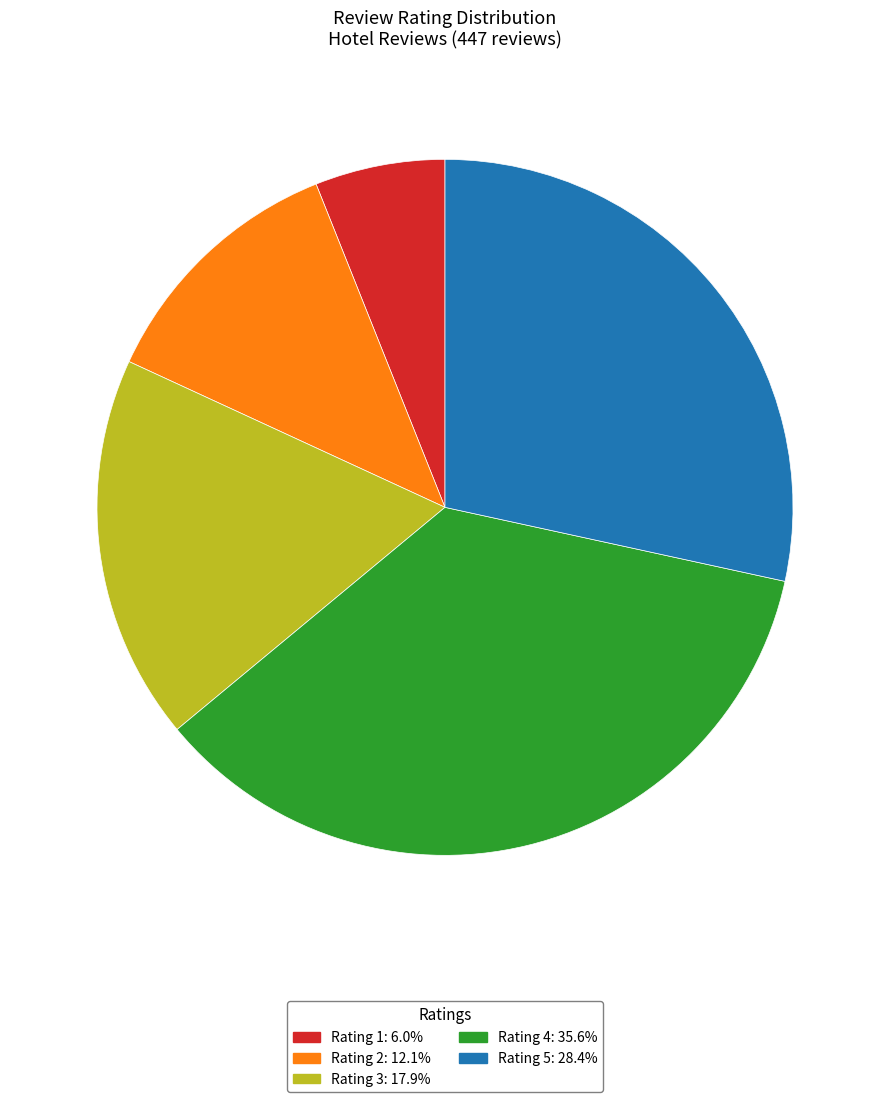

What is the ratio of the value at Rating 4: 35.6% to the value at Rating 3: 17.9%?

2.0